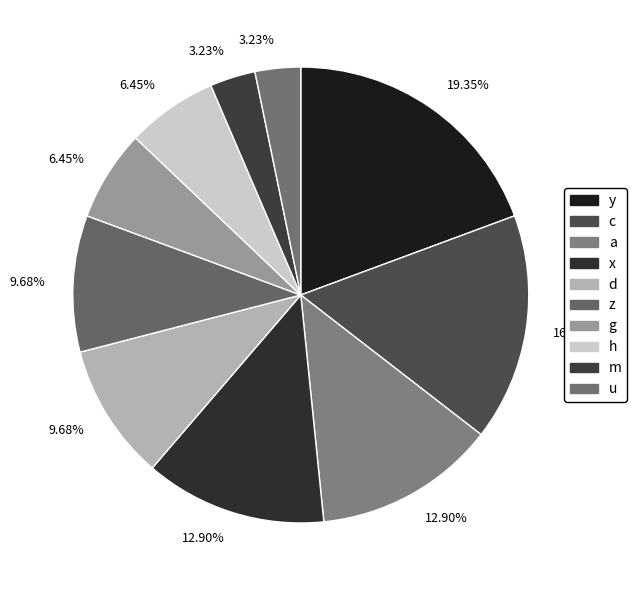

How many segments does this pie chart have?

10